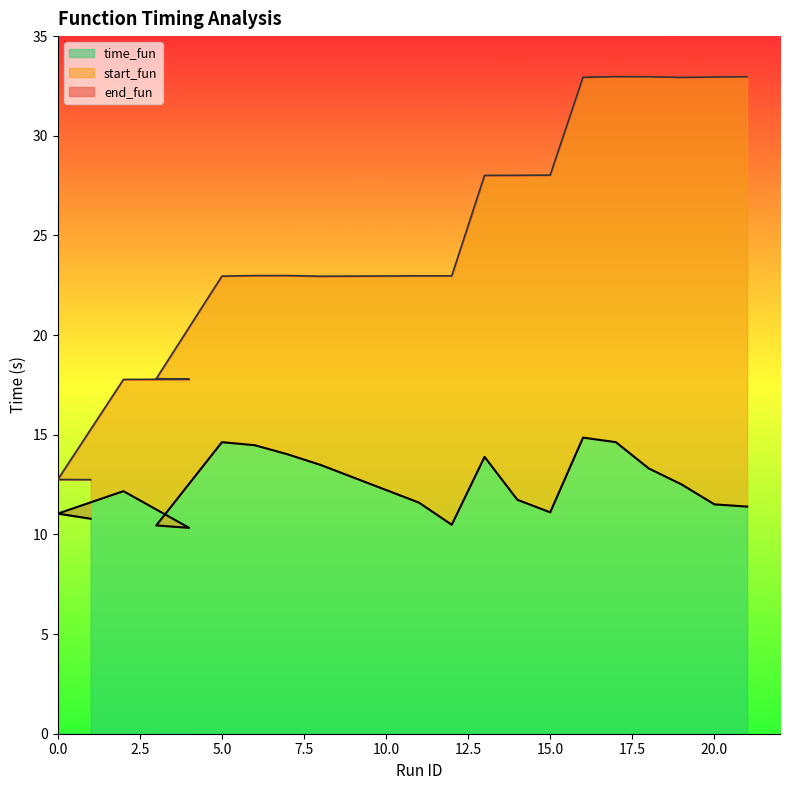

How many interior local peaks does the time_fun series have?

4